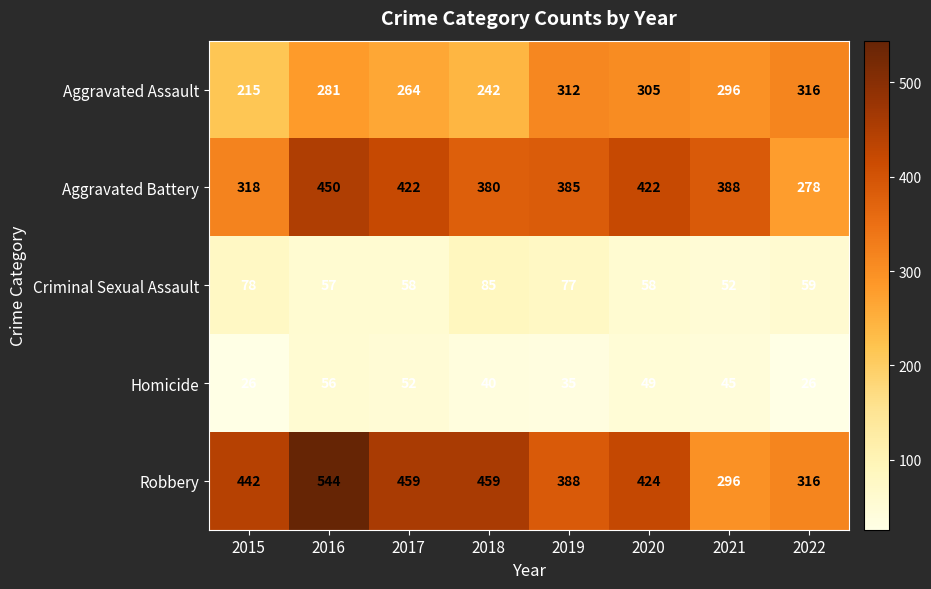

The value of Aggravated Assault at 2022 is 529. True or false?

False